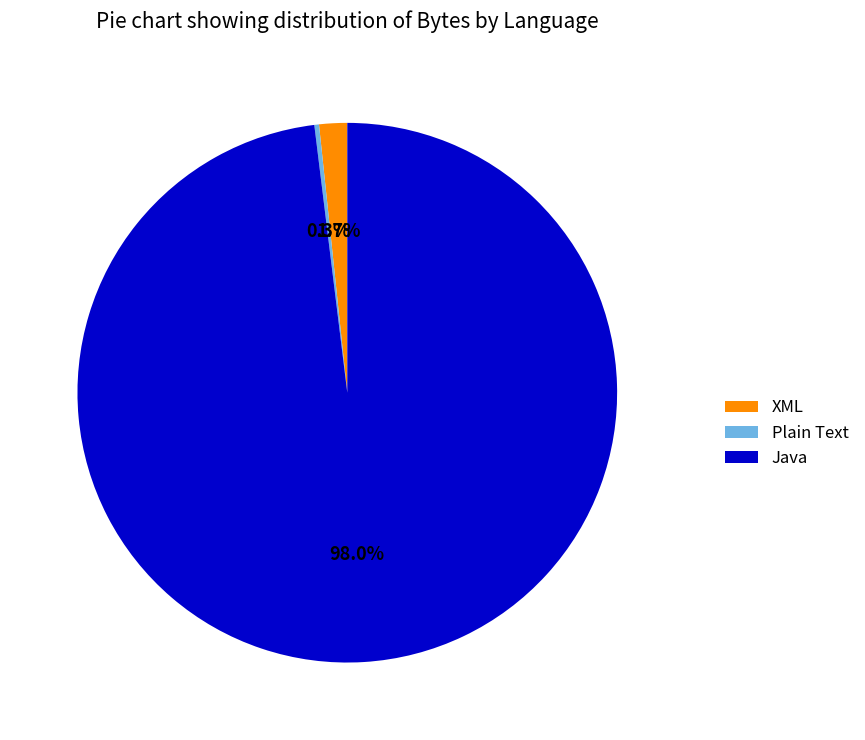

Do XML and Java together represent more than half of the pie?

Yes